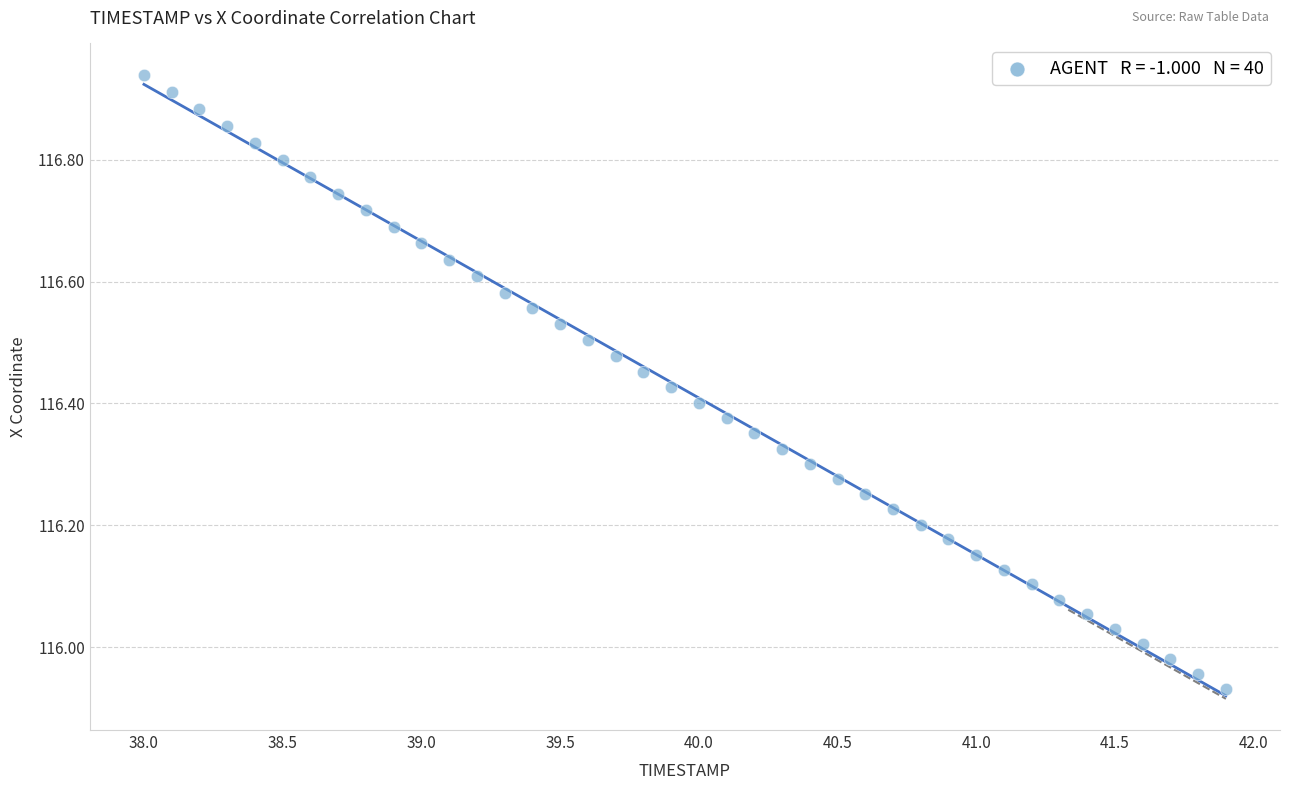

What is the range of Y values (max minus min)?

1.0